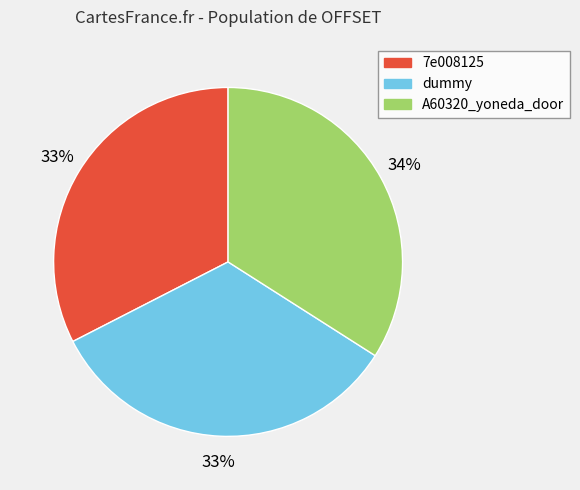

Combined, do dummy and A60320_yoneda_door account for over 50%?

Yes